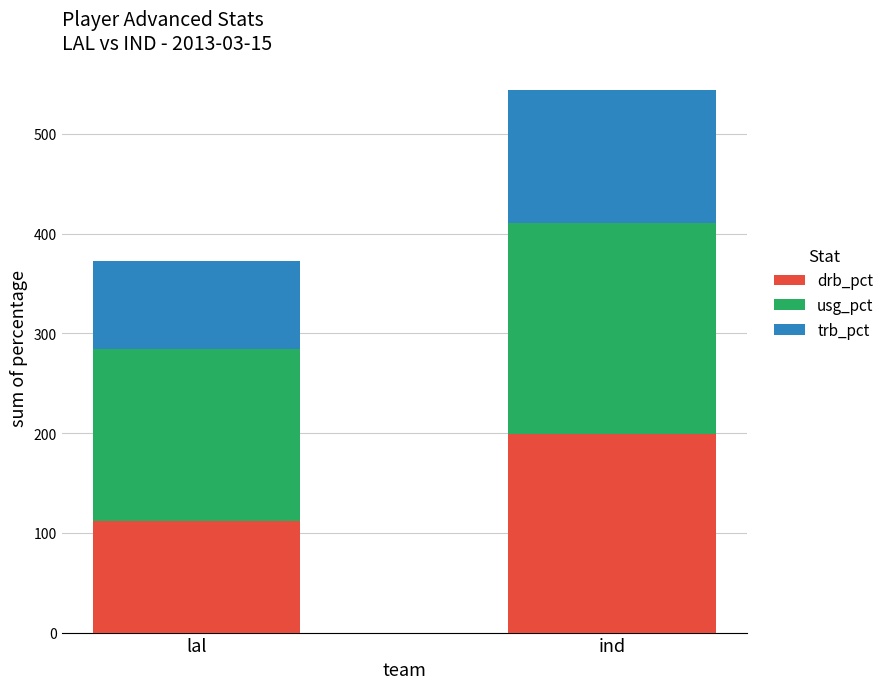

Where does the drb_pct series first go above 198?

ind